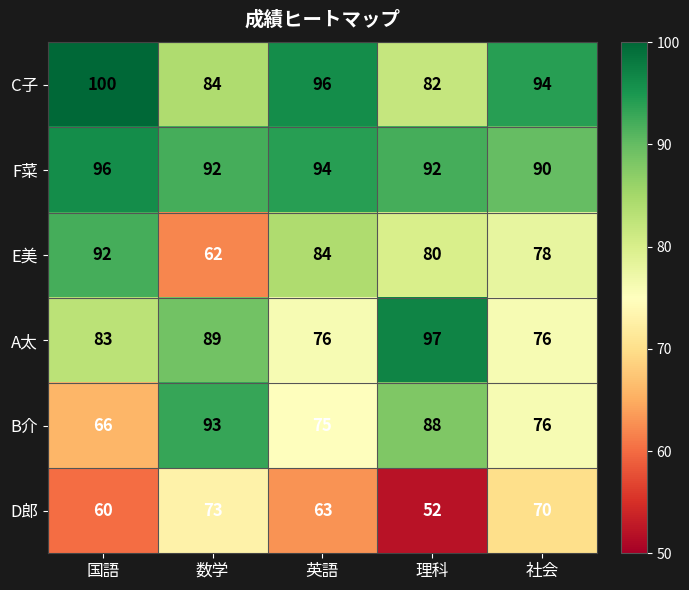

What is the minimum value shown in the chart?

52